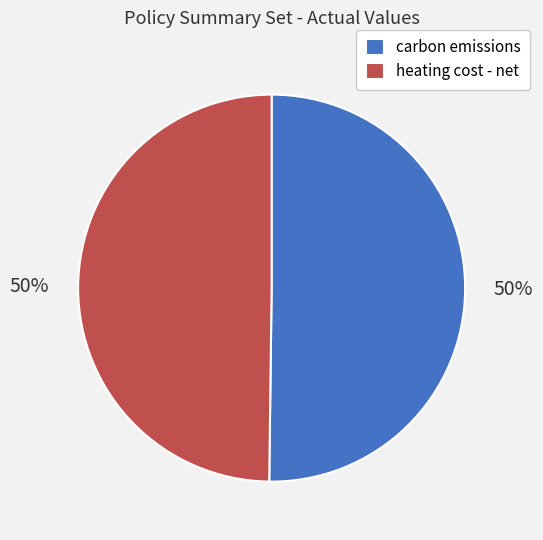

Is it true that carbon emissions is 42% of the pie?

False